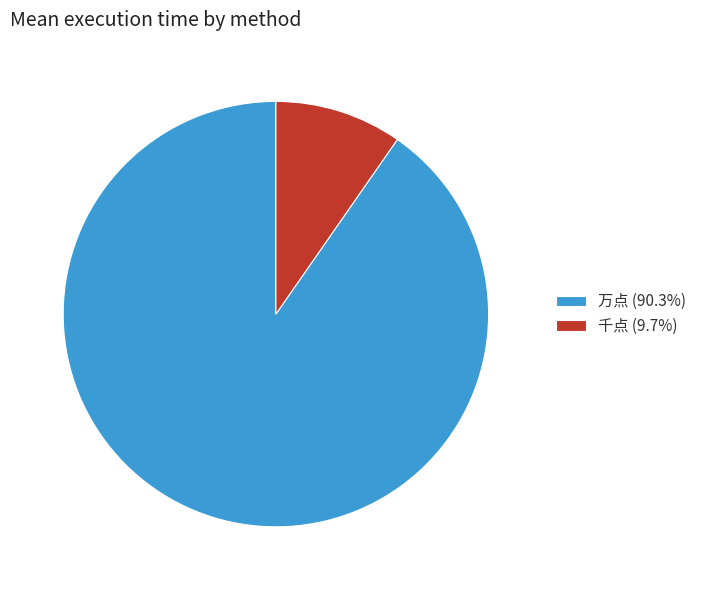

The 千点 slice represents 5% of the pie. True or false?

False